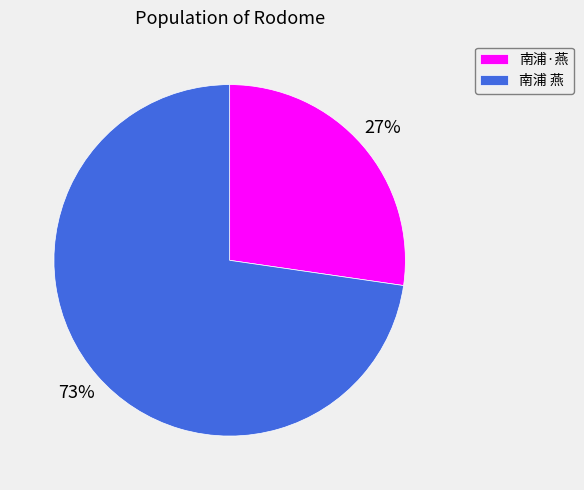

Count the number of slices in the pie.

2